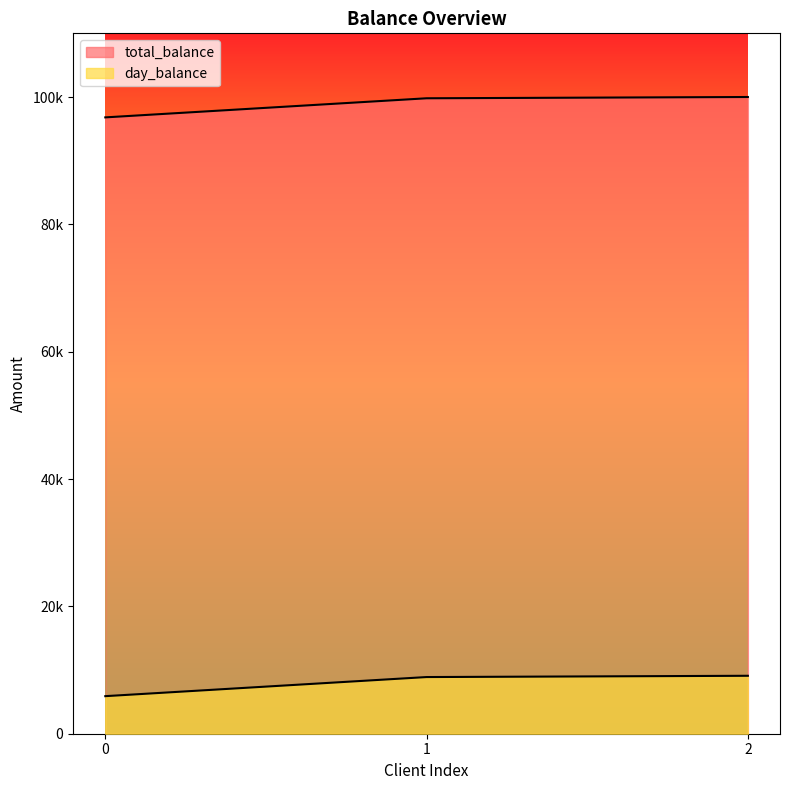

What is the value of the total_balance point at the 2nd from the left?

99800